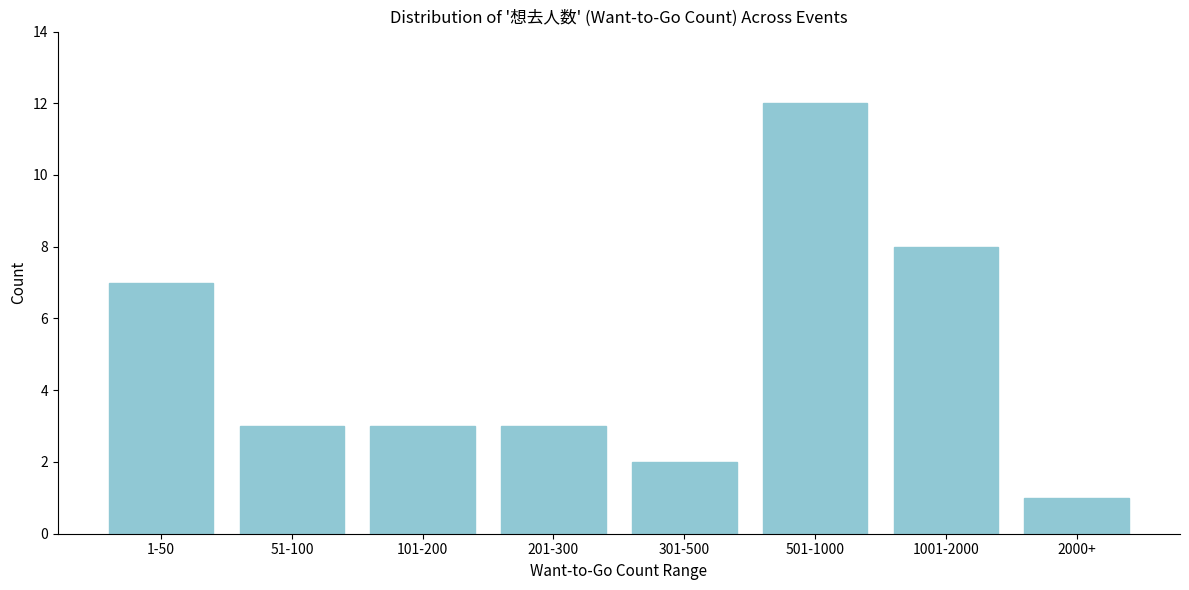

Reading left to right, transcribe all the data shown in this chart.

7	3	3	3	2	12	8	1